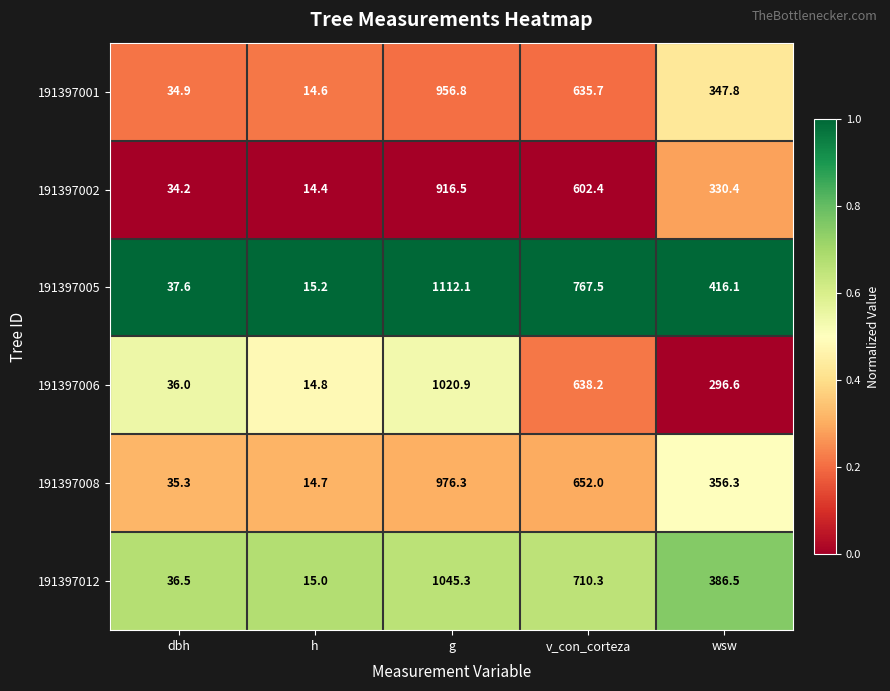

Rank the series by their maximum value, from lowest to highest.

191397002, 191397001, 191397008, 191397006, 191397012, 191397005